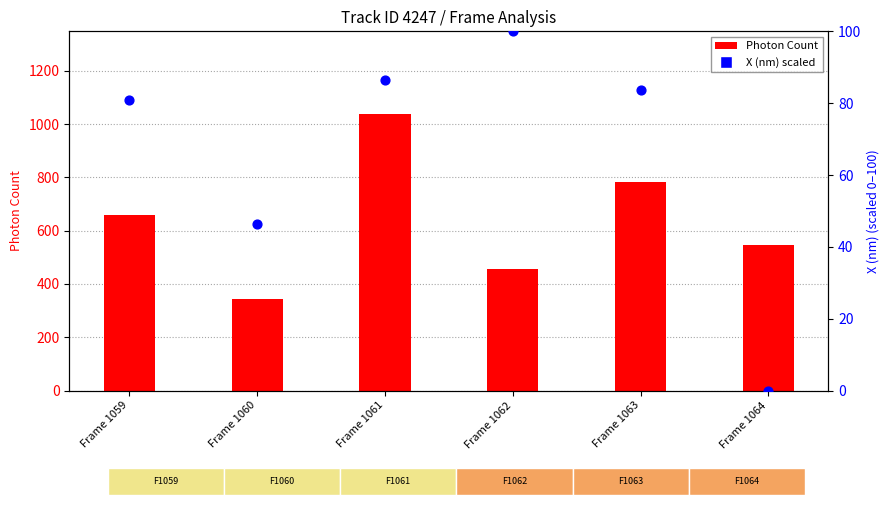

Which series contains the lowest Y value?

X (nm) percentile